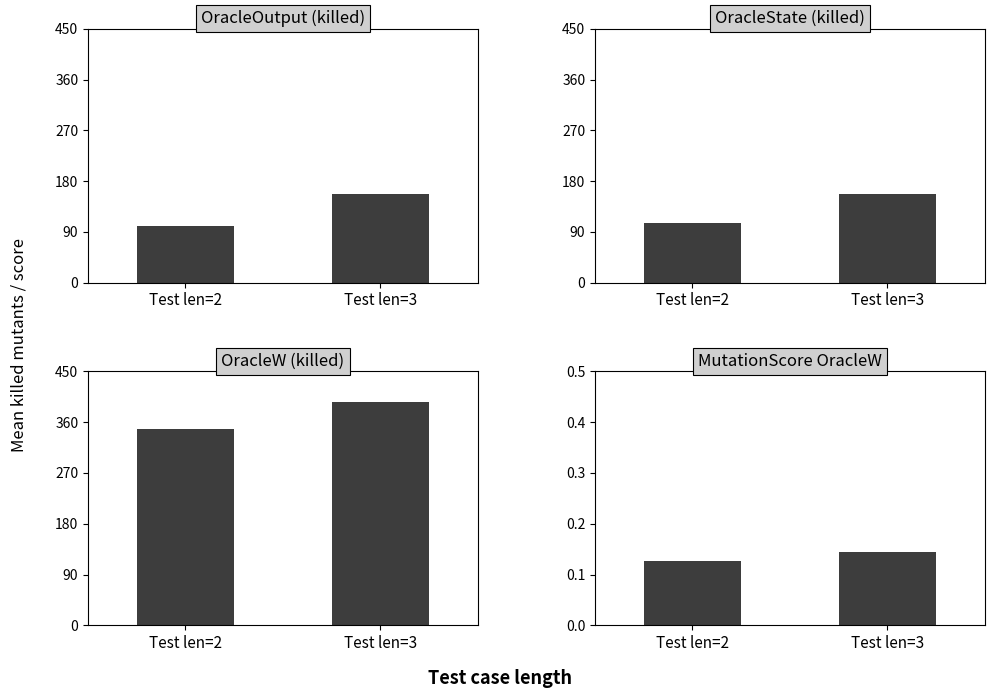

Which series has the largest total across all categories?

OracleW (killed)